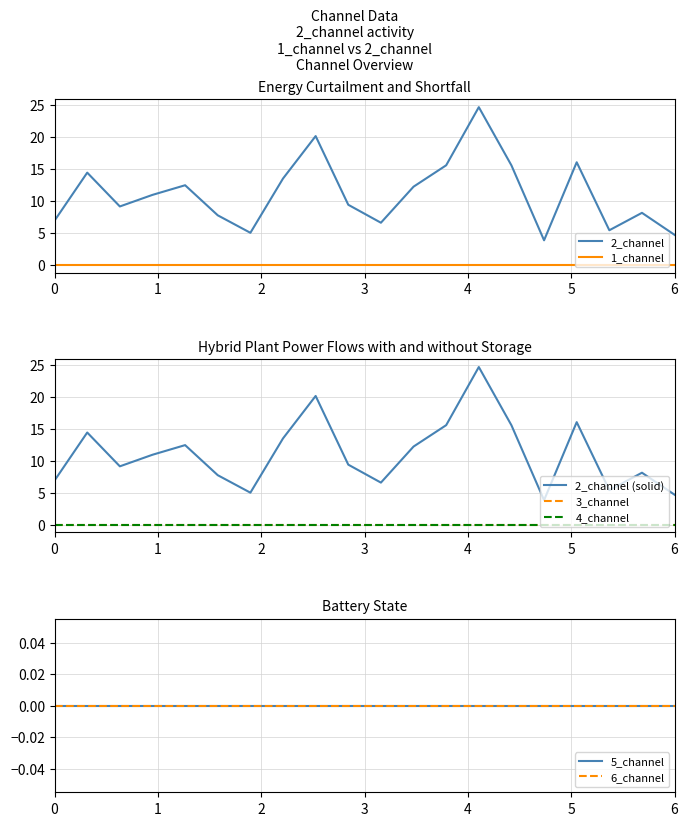

True or false: 6_channel and 1_channel intersect in this chart.

False